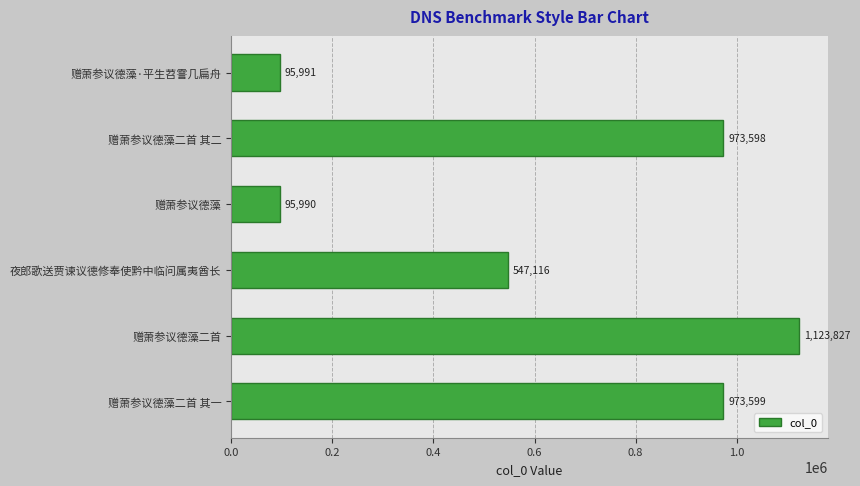

The chart shows a value of 1123827 at 赠萧参议德藻二首. True or false?

True